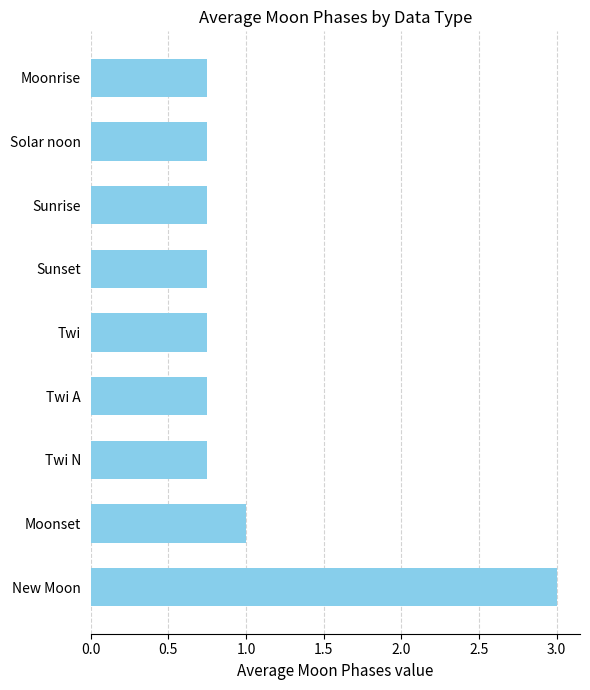

What is the sum of the values at New Moon and Sunset?

3.8